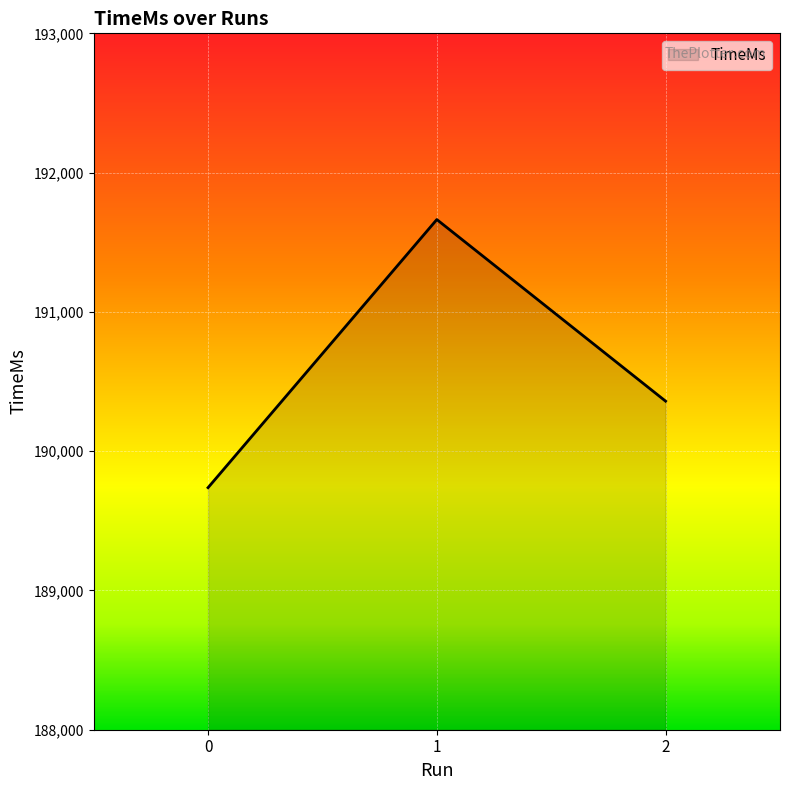

What is the difference between the values at 1 and 0?

1925